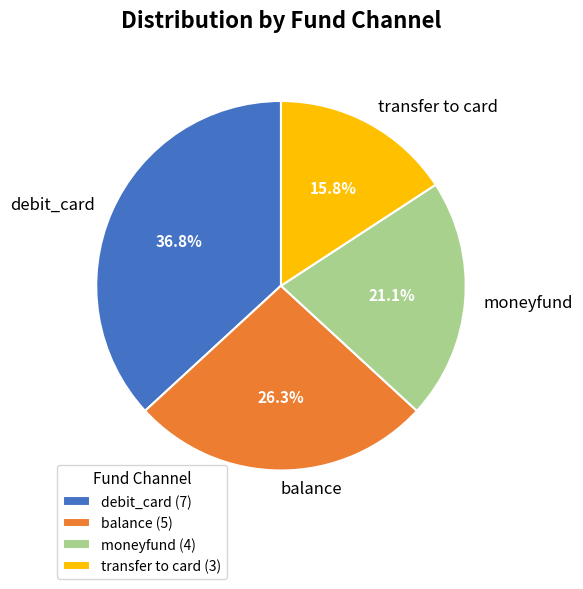

Which has a higher value, balance or moneyfund?

balance